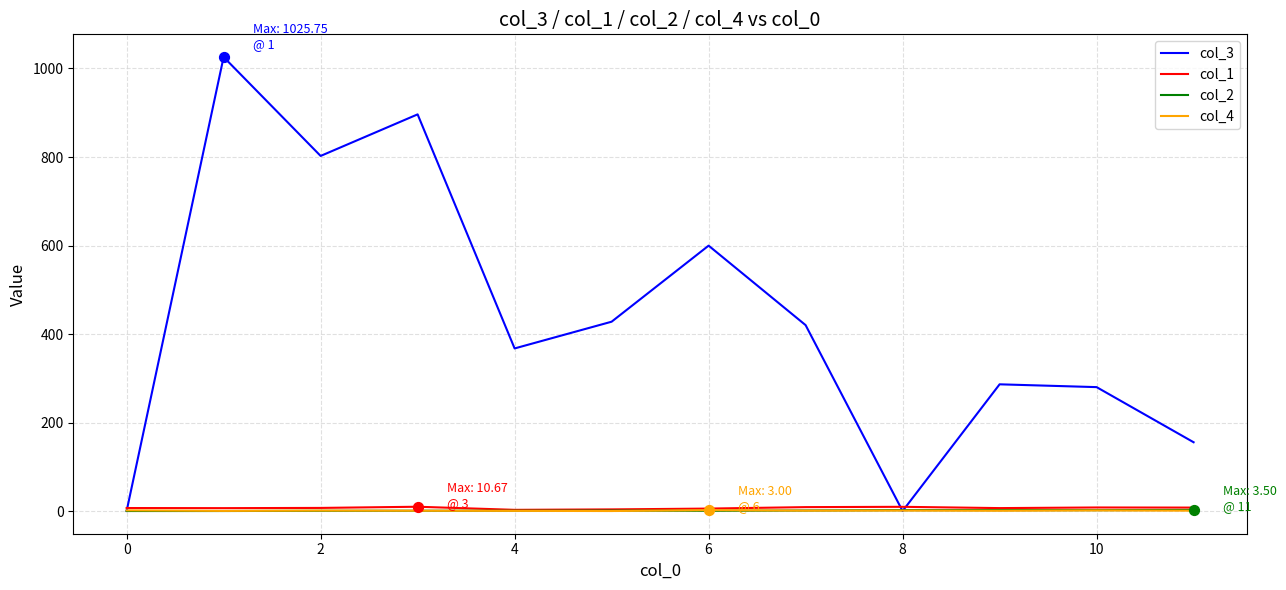

What is the greatest value displayed?

1025.8